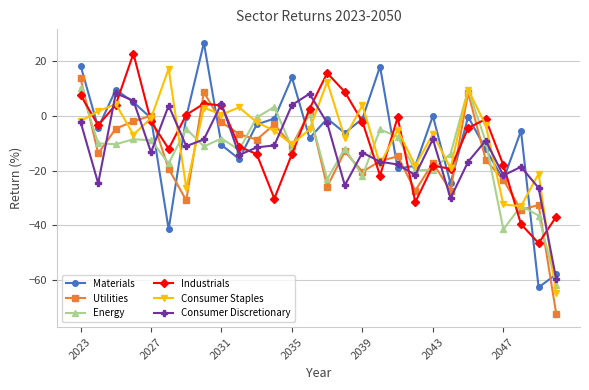

True or false: Materials has more than 0 points higher than both neighbors.

True